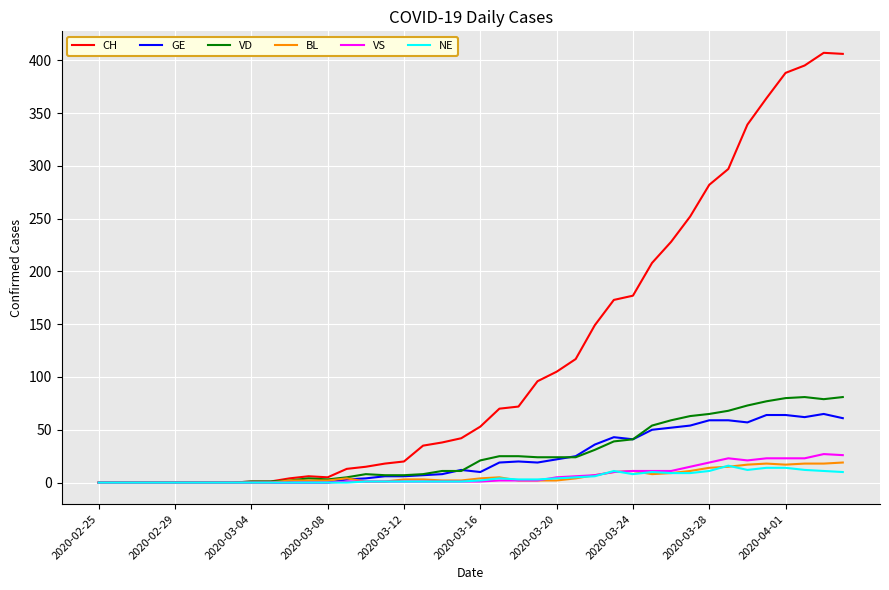

What is the greatest value displayed?

407